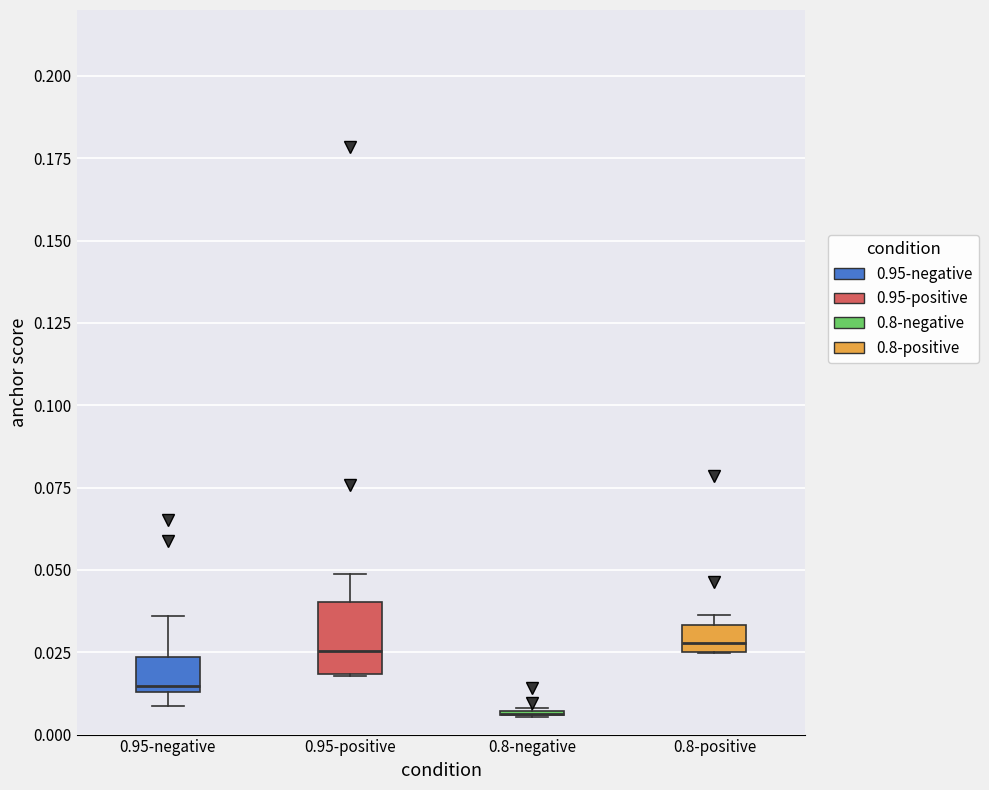

Which box is the tallest, from its lower edge to its upper edge?

0.95-positive